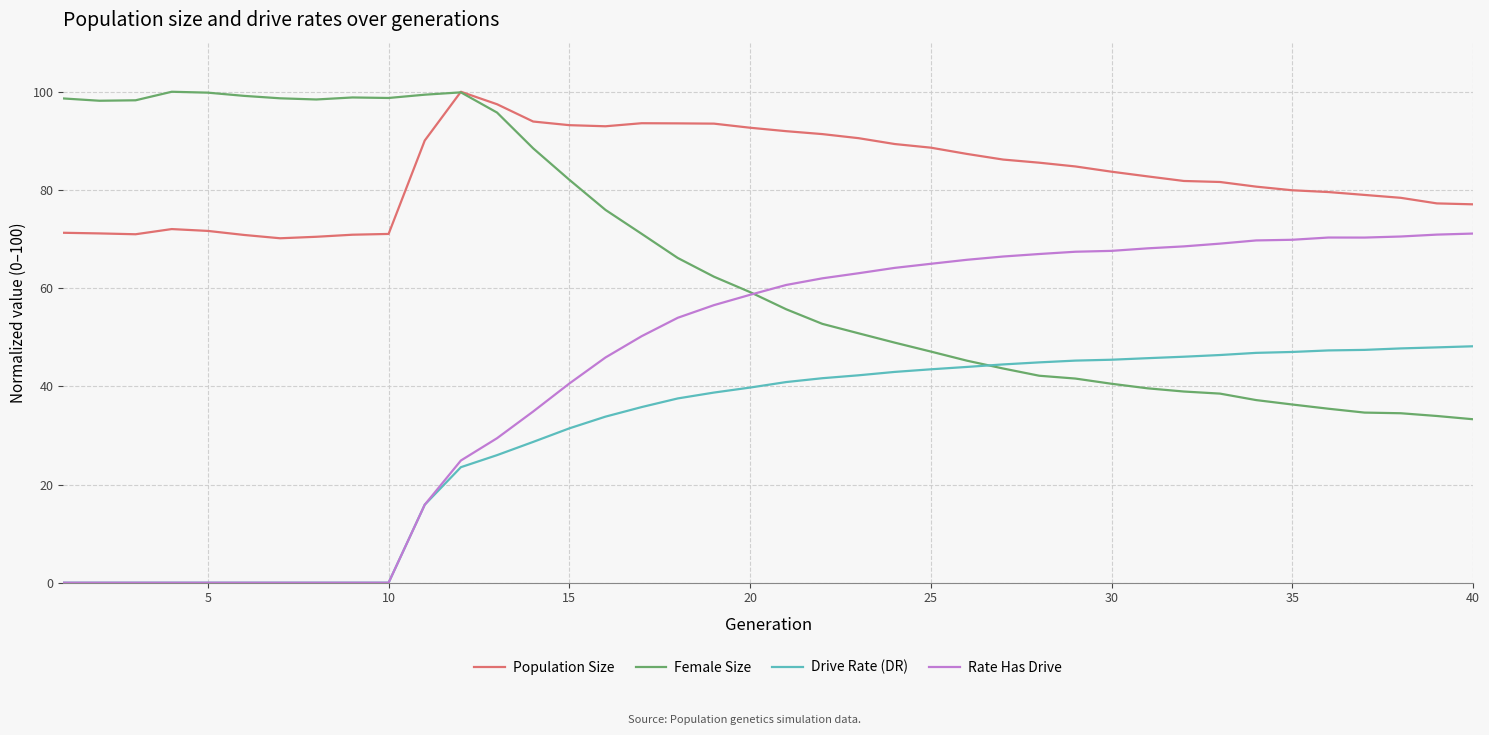

Count the number of categories in the chart.

40